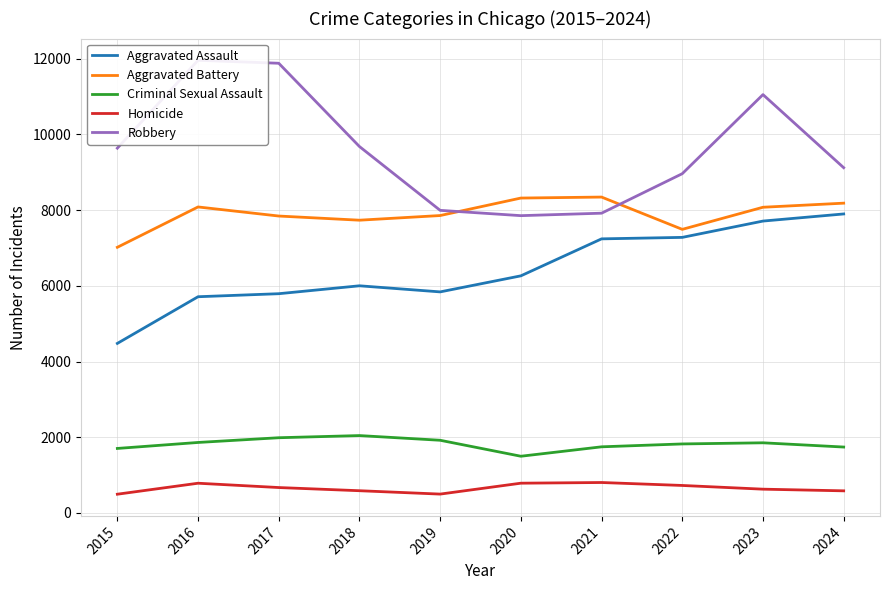

At which category does Aggravated Battery reach its first local valley?

2018